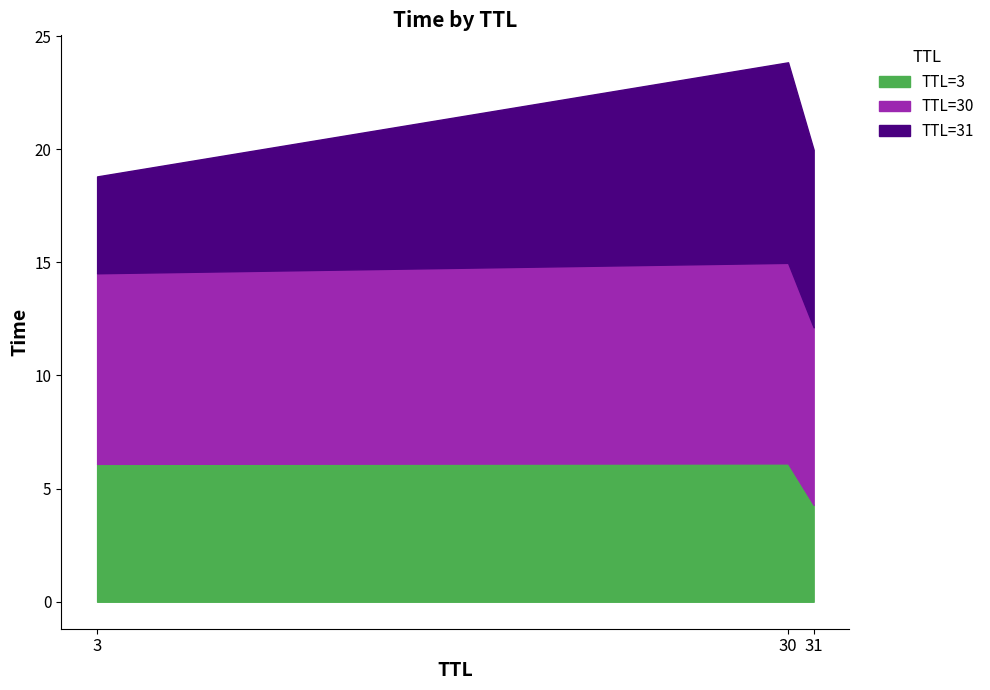

Does the chart have visible grid lines?

No